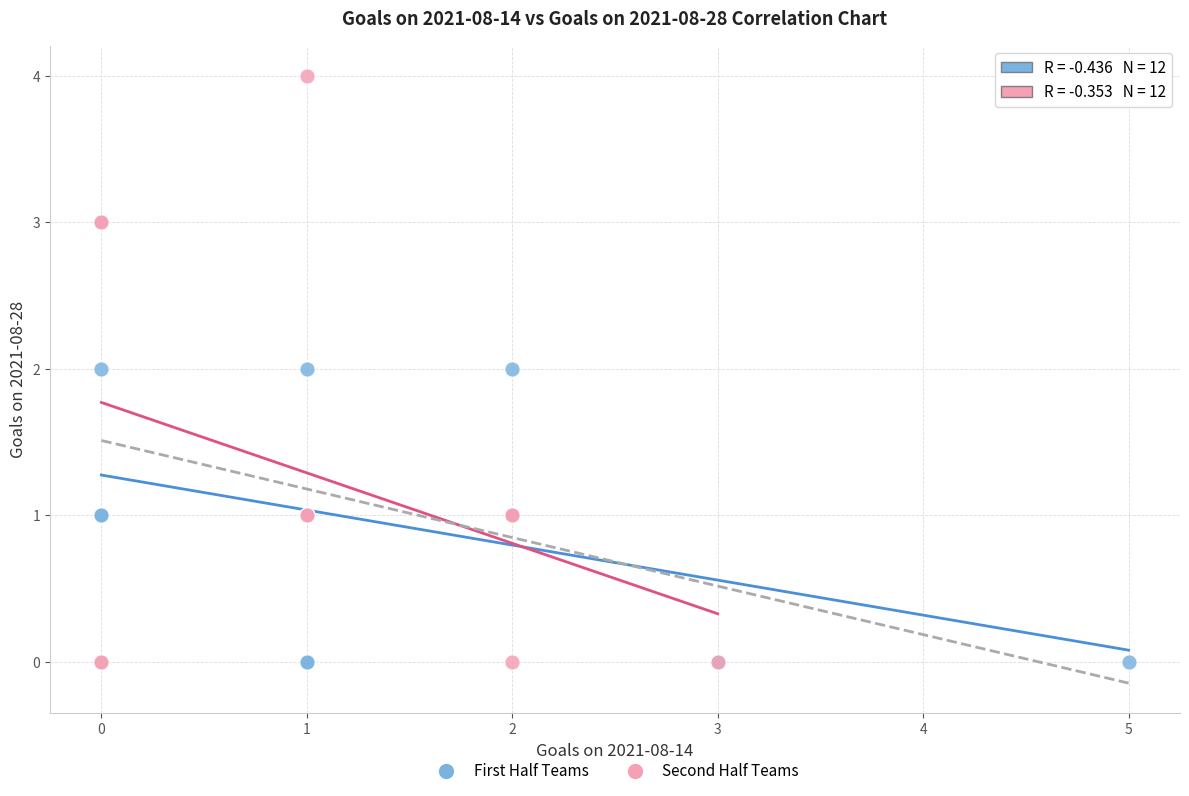

What are all the series names shown in the legend?

First Half Teams, Second Half Teams